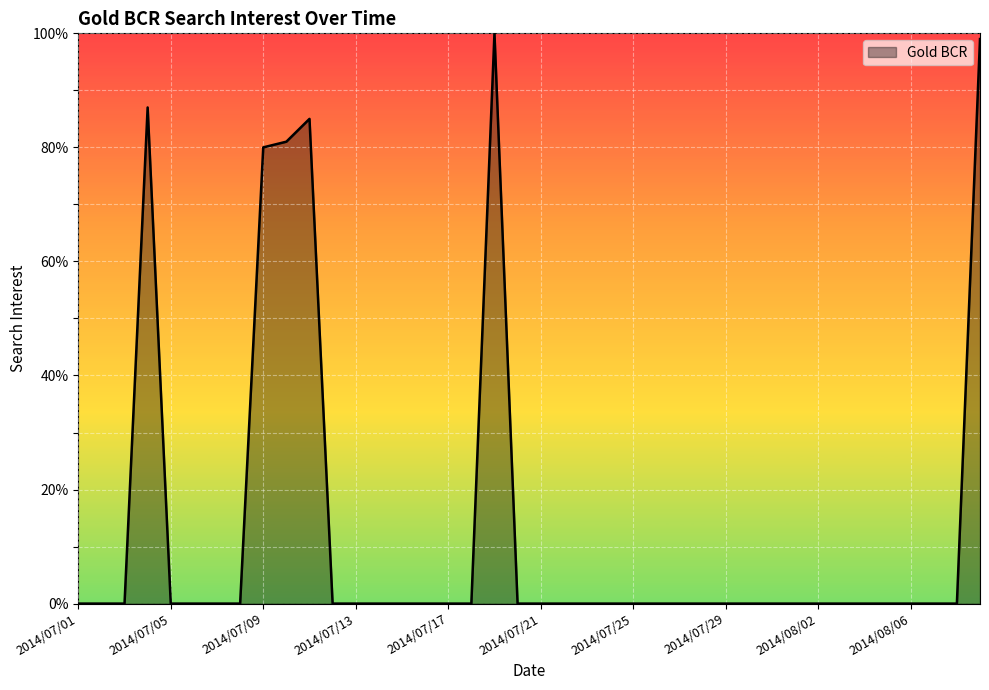

What is the maximum value shown in the chart?

100